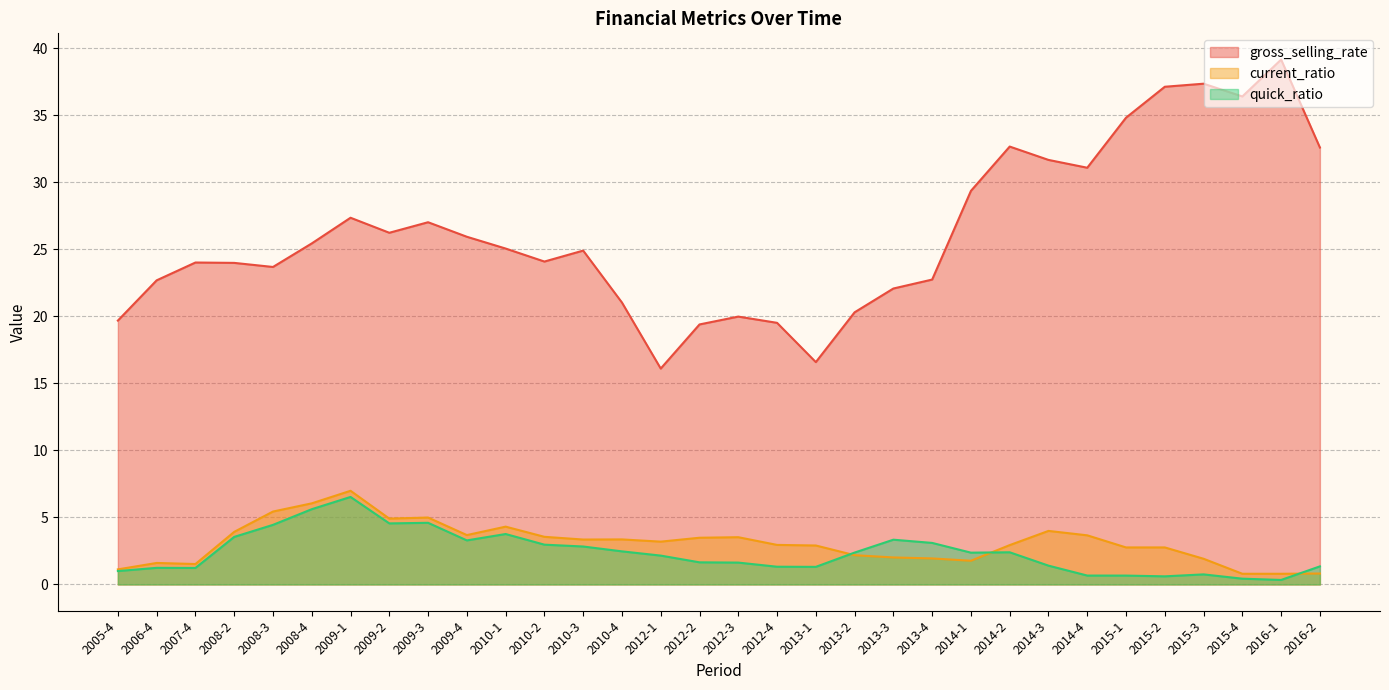

Rank the categories by gross_selling_rate value from lowest to highest.

2012-1, 2013-1, 2012-2, 2012-4, 2005-4, 2012-3, 2013-2, 2010-4, 2013-3, 2006-4, 2013-4, 2008-3, 2008-2, 2007-4, 2010-2, 2010-3, 2010-1, 2008-4, 2009-4, 2009-2, 2009-3, 2009-1, 2014-1, 2014-4, 2014-3, 2016-2, 2014-2, 2015-1, 2015-4, 2015-2, 2015-3, 2016-1